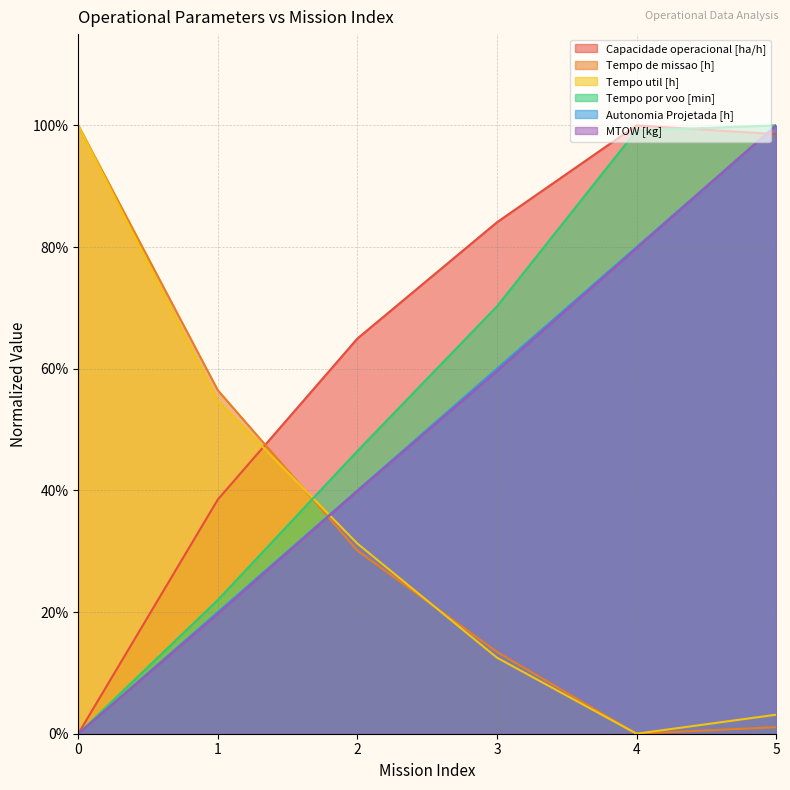

What is the spread (max minus min) of values at 1?

36.8